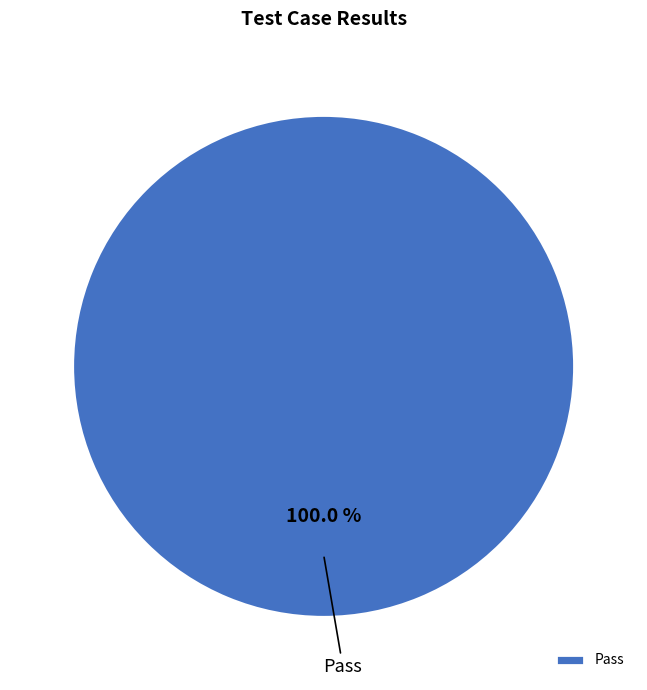

Does any single category account for the majority?

Yes